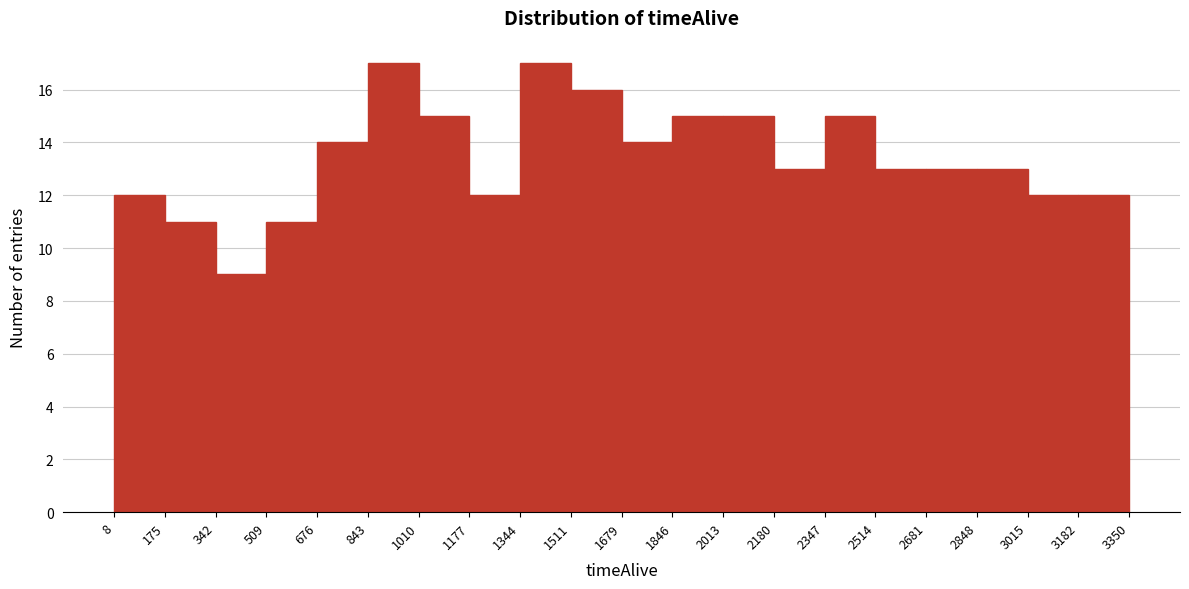

Reading left to right, list every bar in this chart as the range it spans on the x-axis followed by its height. The values are not printed on the chart, so give them approximately, as read against the axis.

8 to 175: 12
175 to 342: 11
342 to 509: 9
509 to 676: 11
676 to 843: 14
843 to 1010: 17
1010 to 1177: 15
1177 to 1344: 12
1344 to 1511: 17
1511 to 1679: 16
1679 to 1846: 14
1846 to 2013: 15
2013 to 2180: 15
2180 to 2347: 13
2347 to 2514: 15
2514 to 2681: 13
2681 to 2848: 13
2848 to 3015: 13
3015 to 3182: 12
3182 to 3350: 12